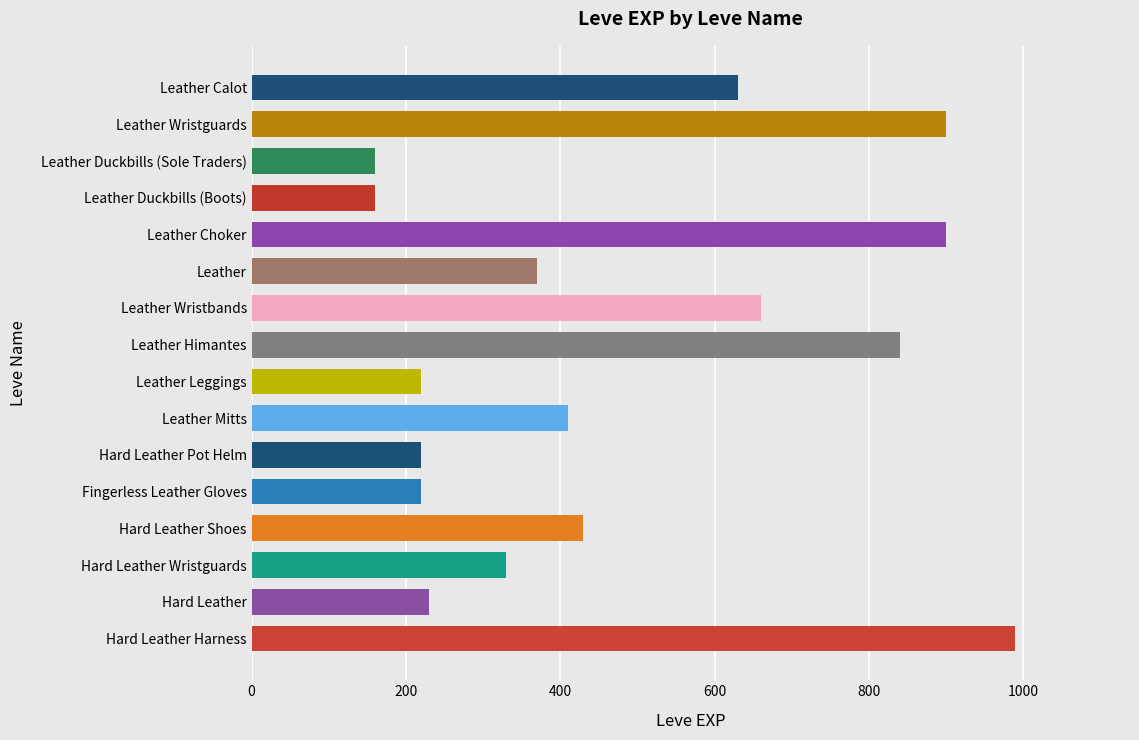

Reading top to bottom, transcribe all the data shown in this chart.

630	900	160	160	900	370	660	840	220	410	220	220	430	330	230	990